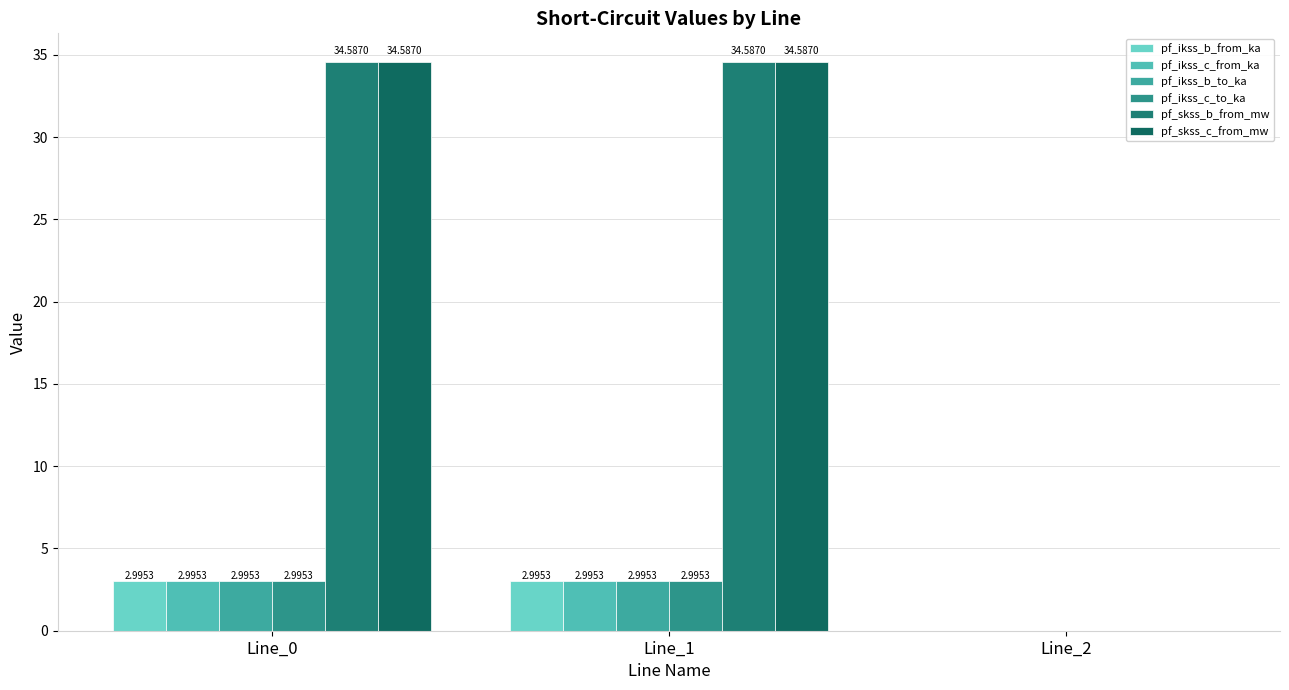

True or false: pf_ikss_c_to_ka has a value of 3.0 at Line_0.

True